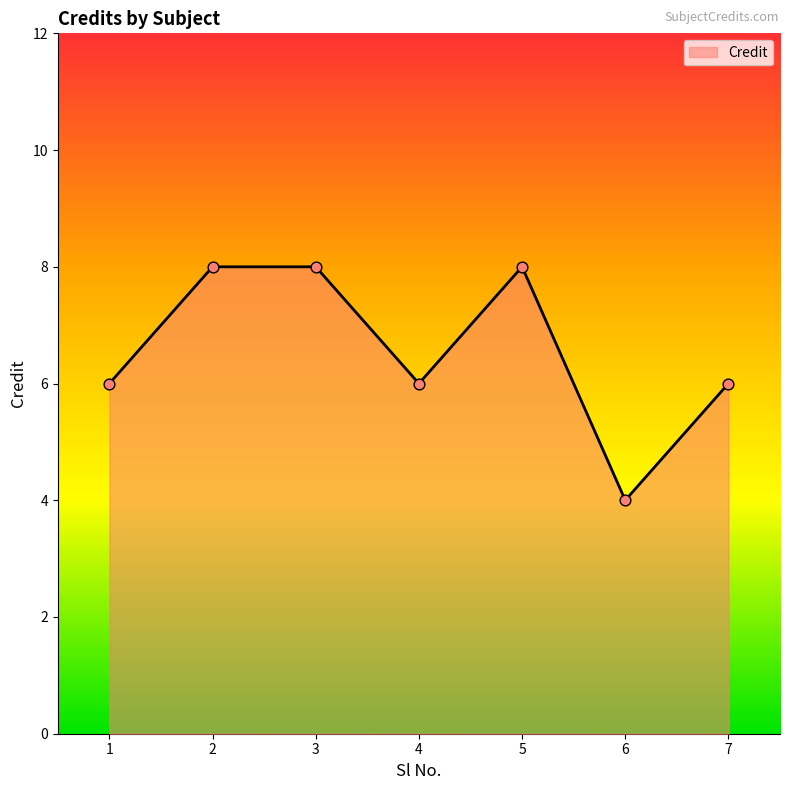

Is it true that the value at 5 is 3?

False